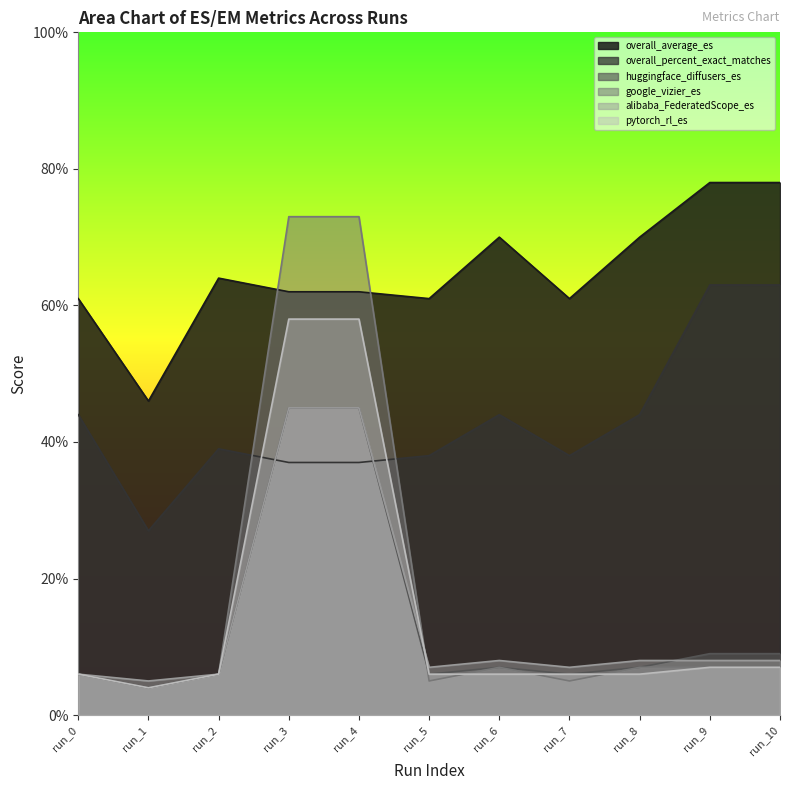

Is it true that overall_average_es equals 0.7 at run_6?

True